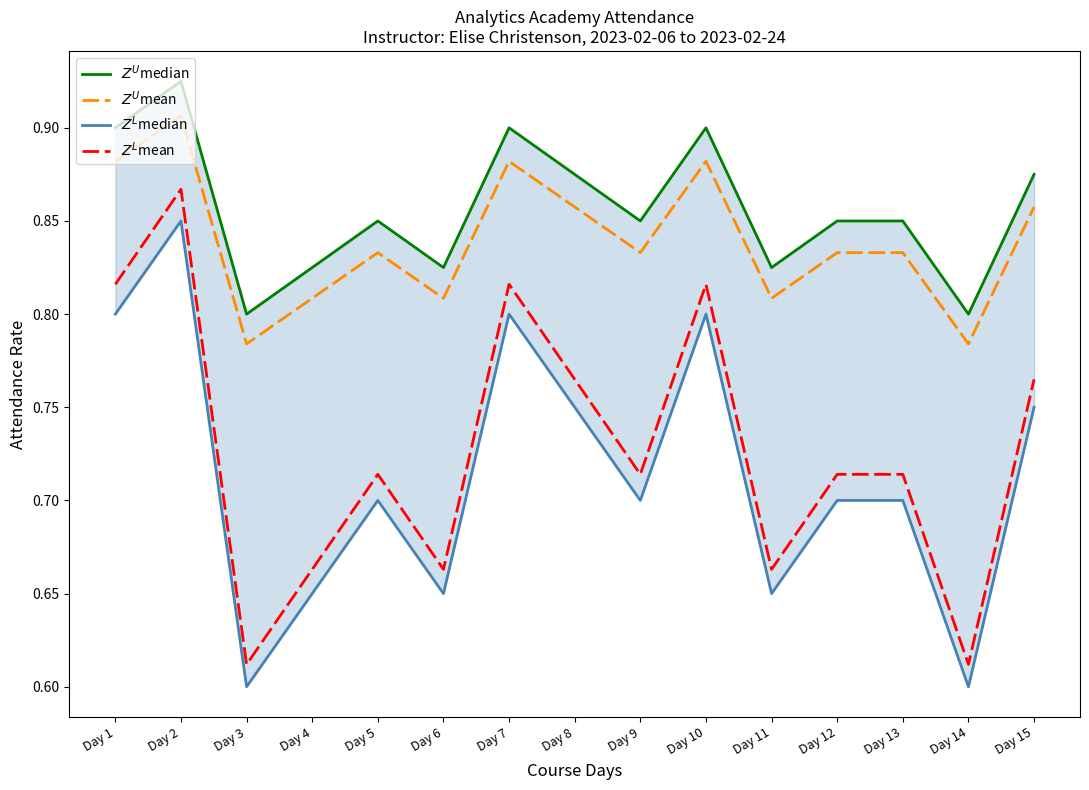

List the labels in order of $Z^U$median value, largest first.

Day 2, Day 1, Day 7, Day 10, Day 8, Day 15, Day 5, Day 9, Day 12, Day 13, Day 4, Day 6, Day 11, Day 3, Day 14